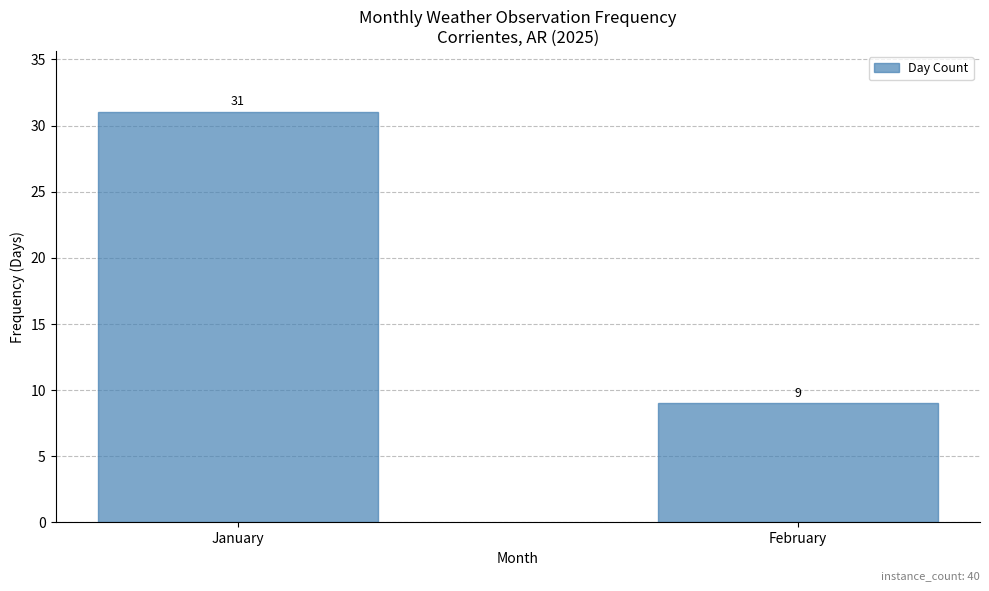

The value at February is 13. True or false?

False